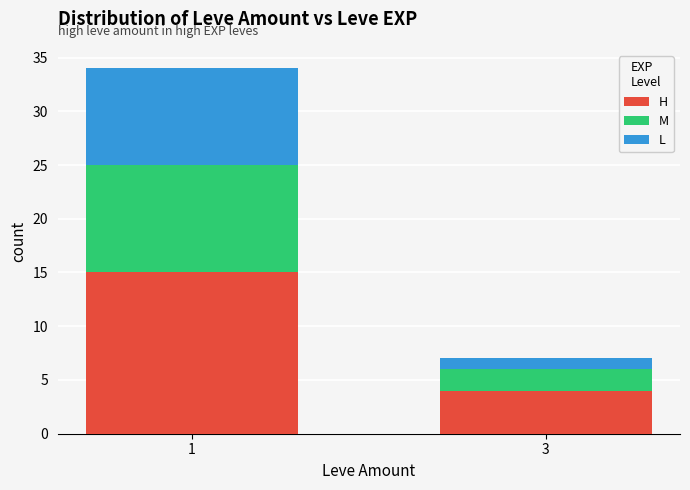

What is the difference between the maximum and minimum values in the H series?

11